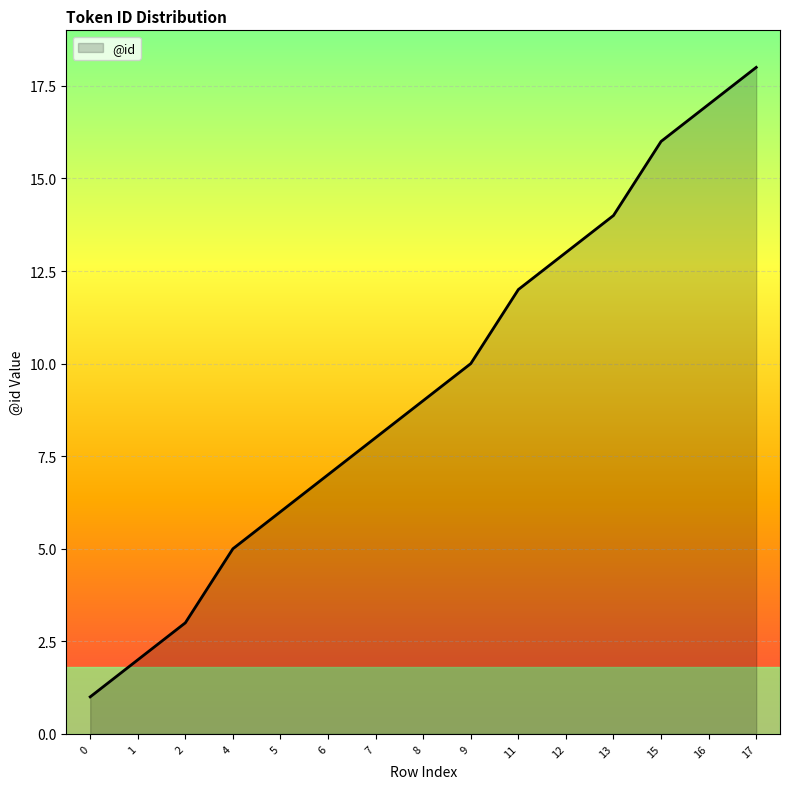

True or false: the data has more than 2 interior local peaks.

False